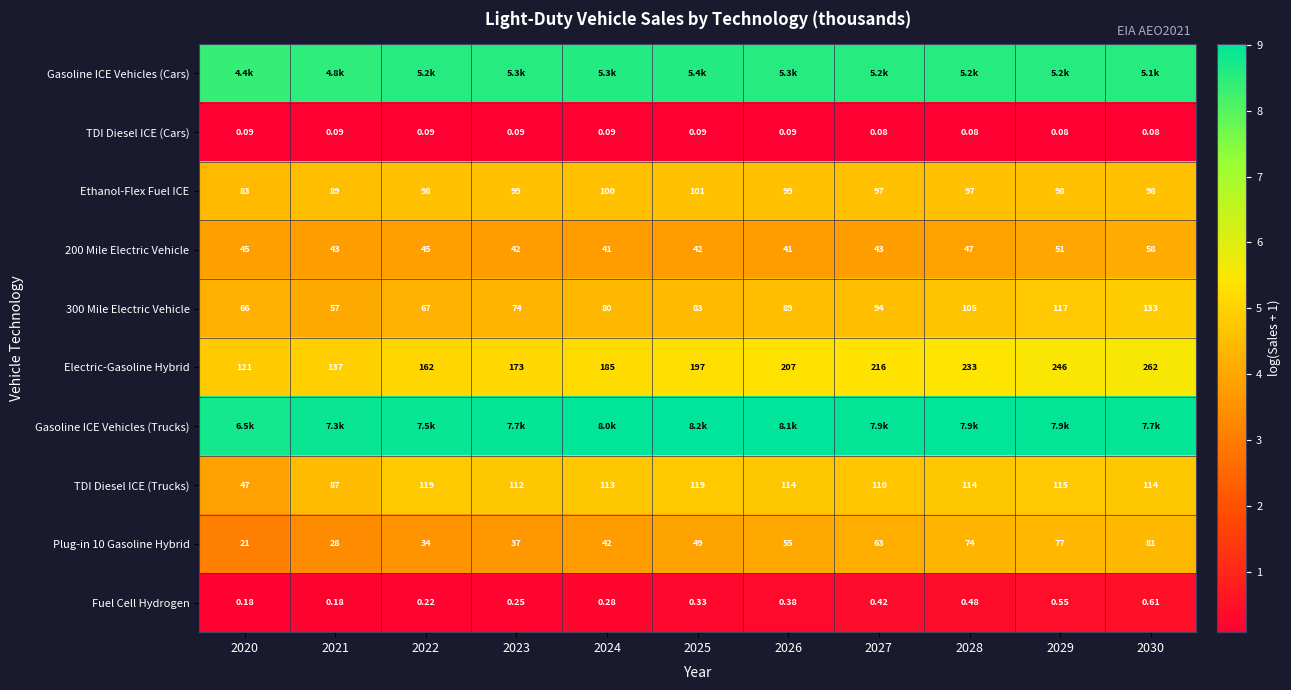

Is the value of 200 Mile Electric Vehicle at 2023 greater than the value of Ethanol-Flex Fuel ICE at 2023?

No